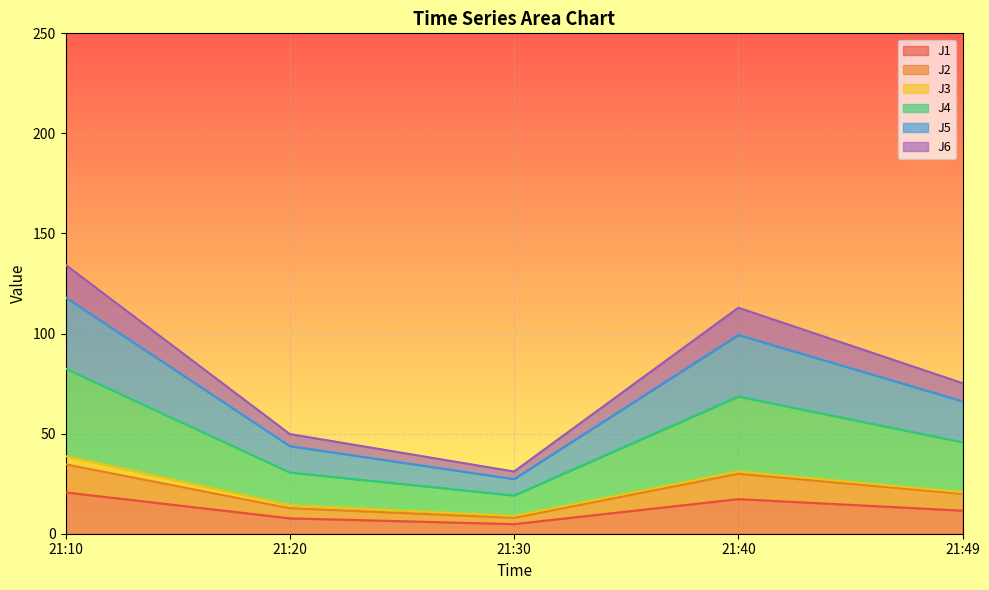

The value of J1 at 21:20 is 7.7. True or false?

True